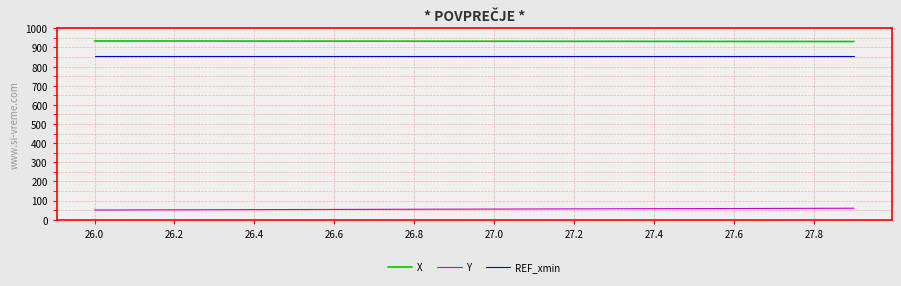

How many distinct data groups are displayed?

3